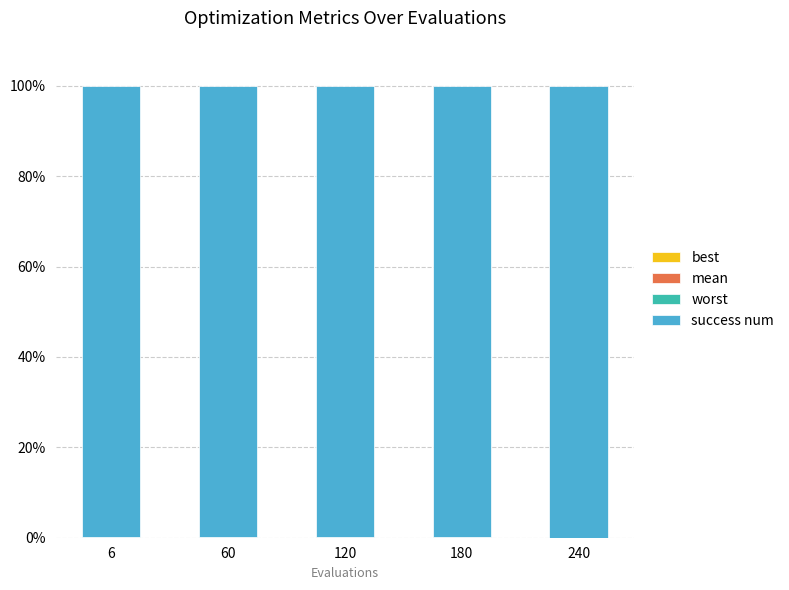

Are the bars grouped side by side (vs. stacked)?

No